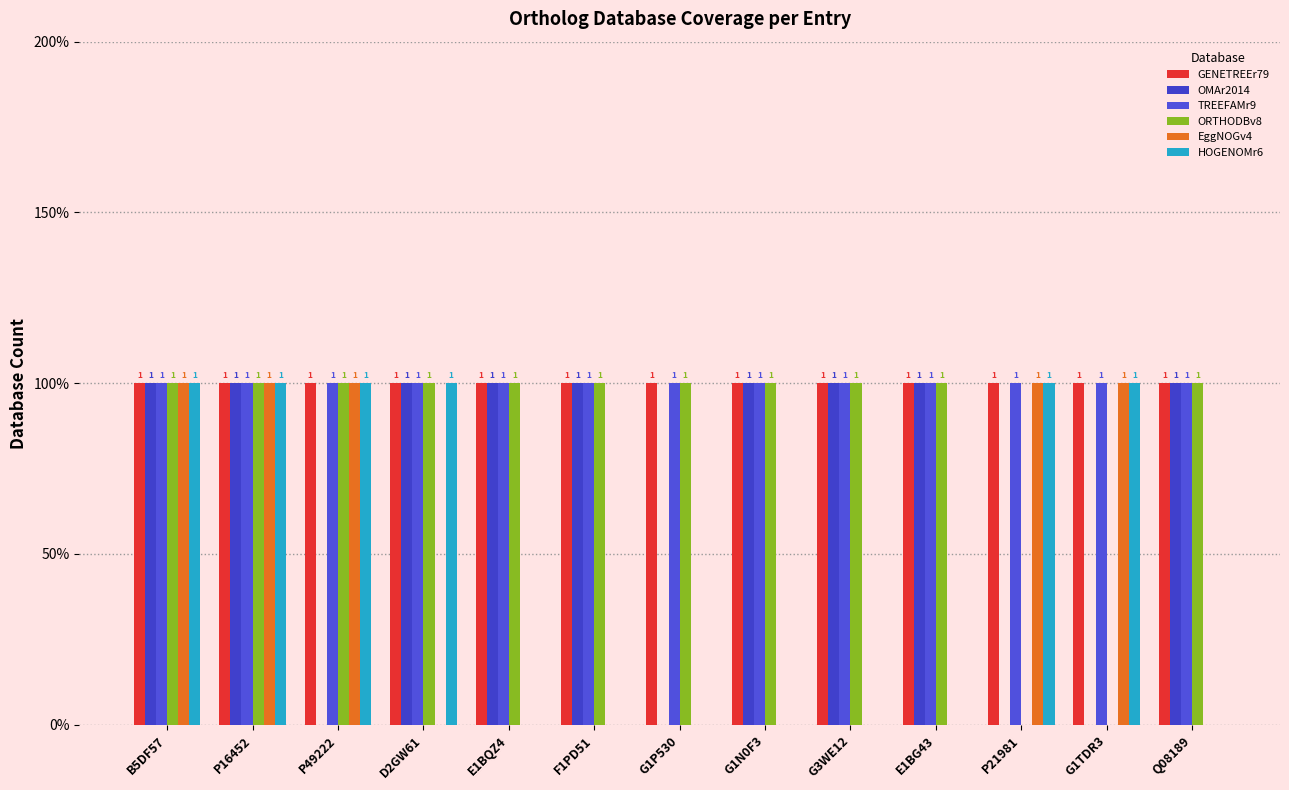

What is the label of the 3rd bar from the left?

P49222